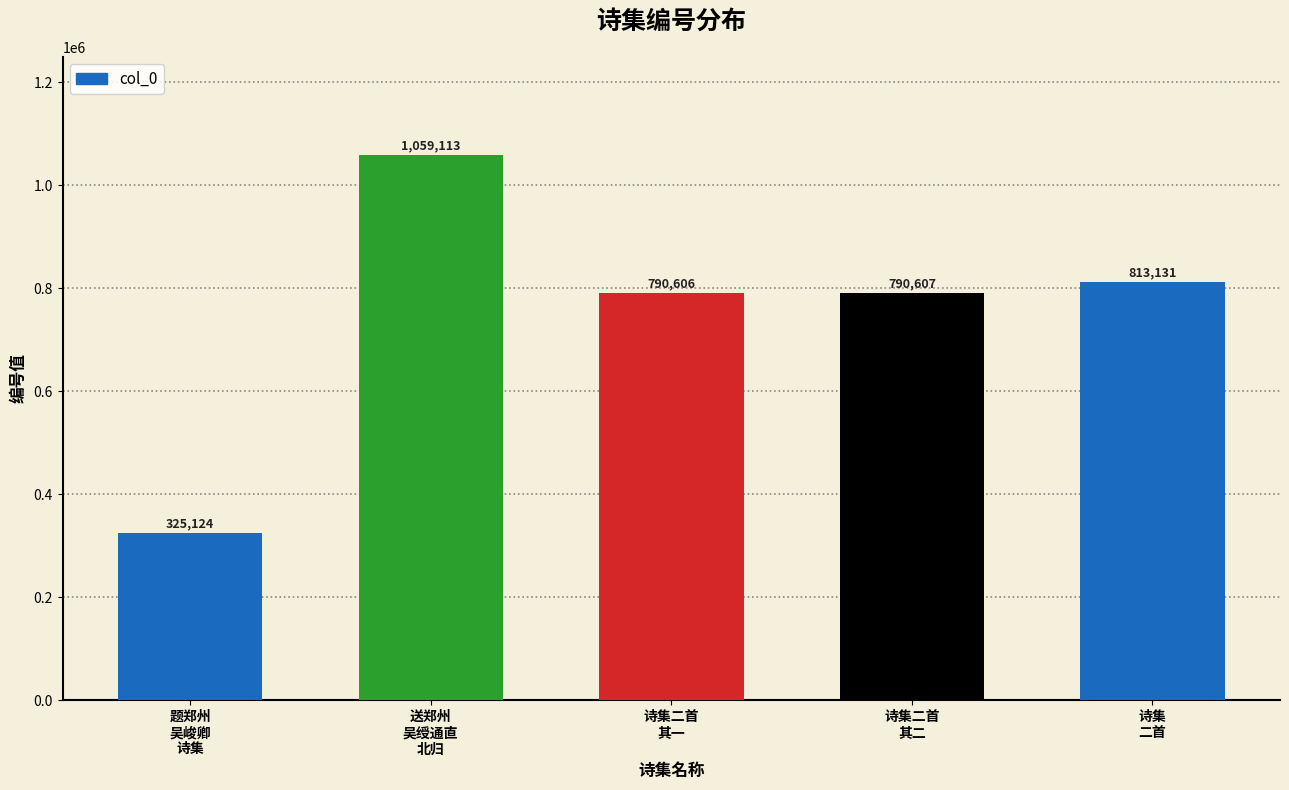

What is the value of the 3rd bar from the left?

790606